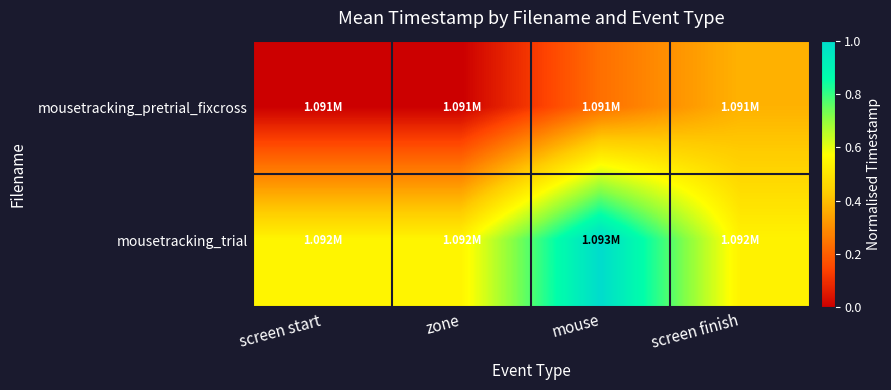

Which category has the lowest value across all series?

screen start